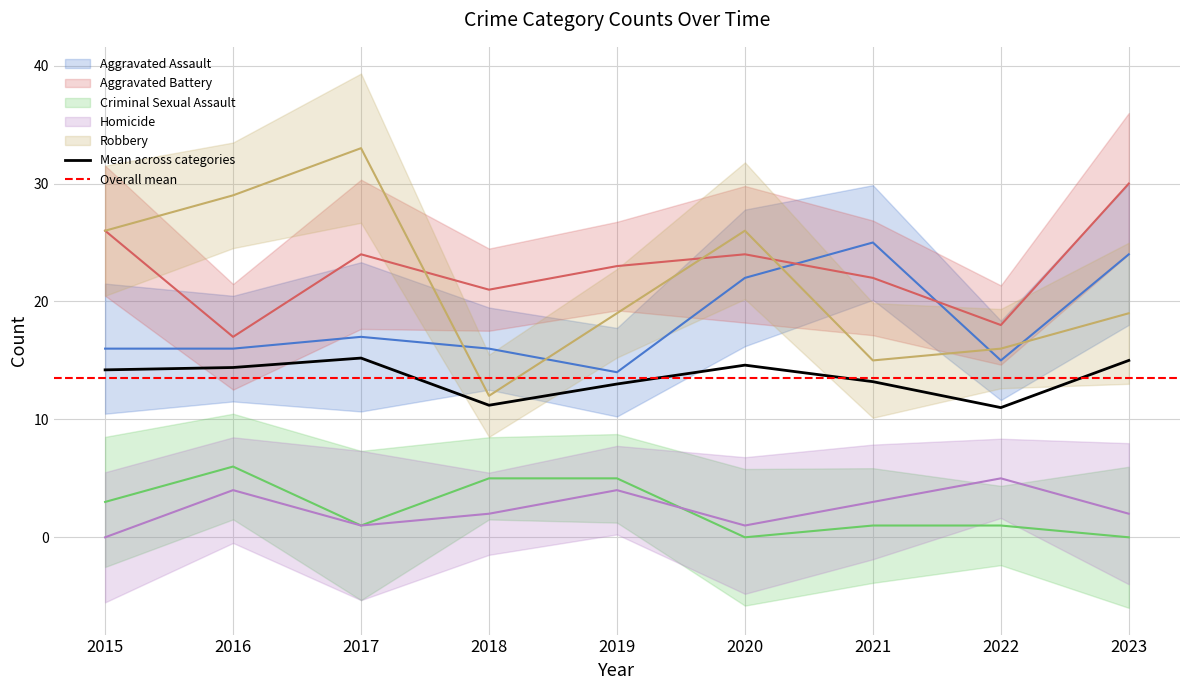

At which category is the sum across all series the highest?

2017